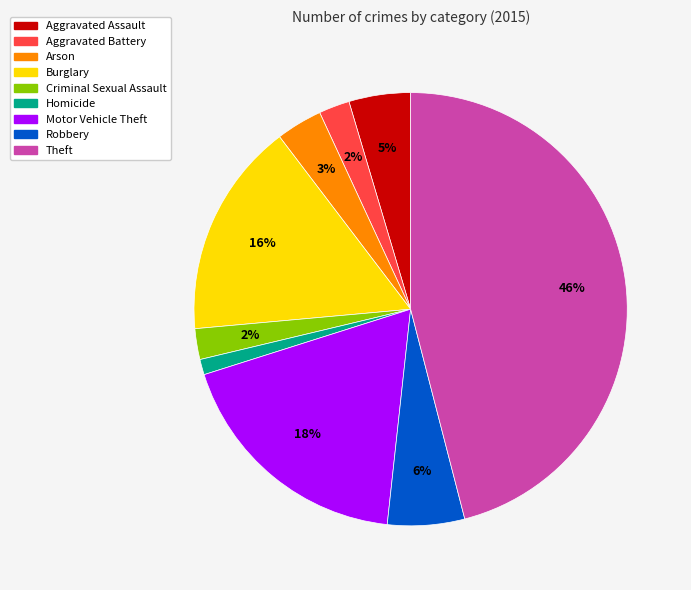

What percentage is the Aggravated Battery slice, to the nearest percent?

2%